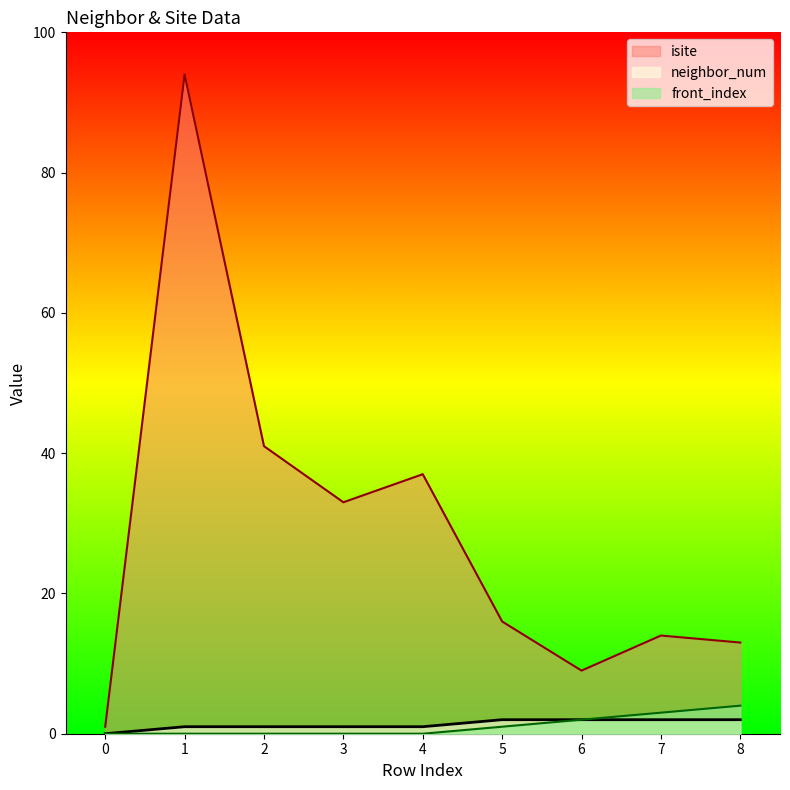

Reading right to left, list all the values displayed in this chart.

isite: 8=13	7=14	6=9	5=16	4=37	3=33	2=41	1=94	0=1
neighbor_num: 8=2	7=2	6=2	5=2	4=1	3=1	2=1	1=1	0=0
front_index: 8=4	7=3	6=2	5=1	4=0	3=0	2=0	1=0	0=0